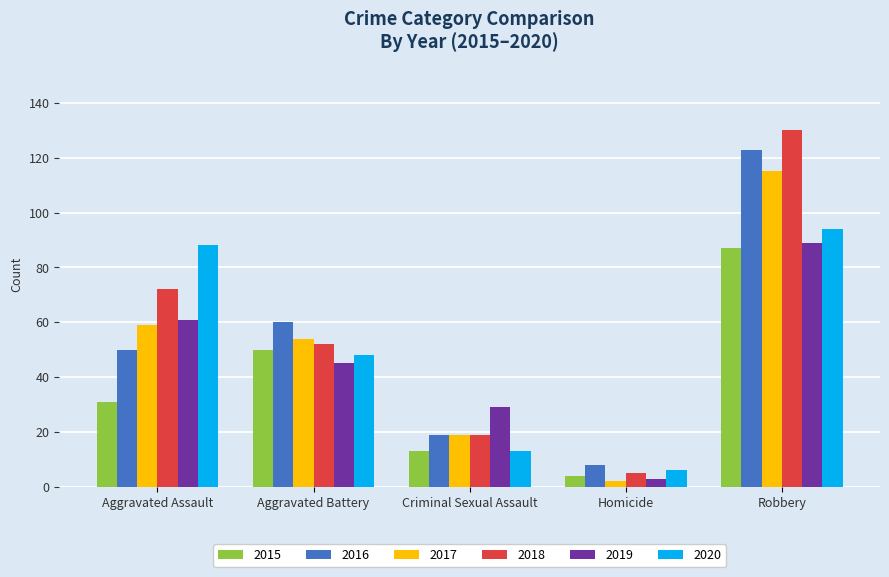

What is the difference between the second highest and minimum values in the 2015 series?

46